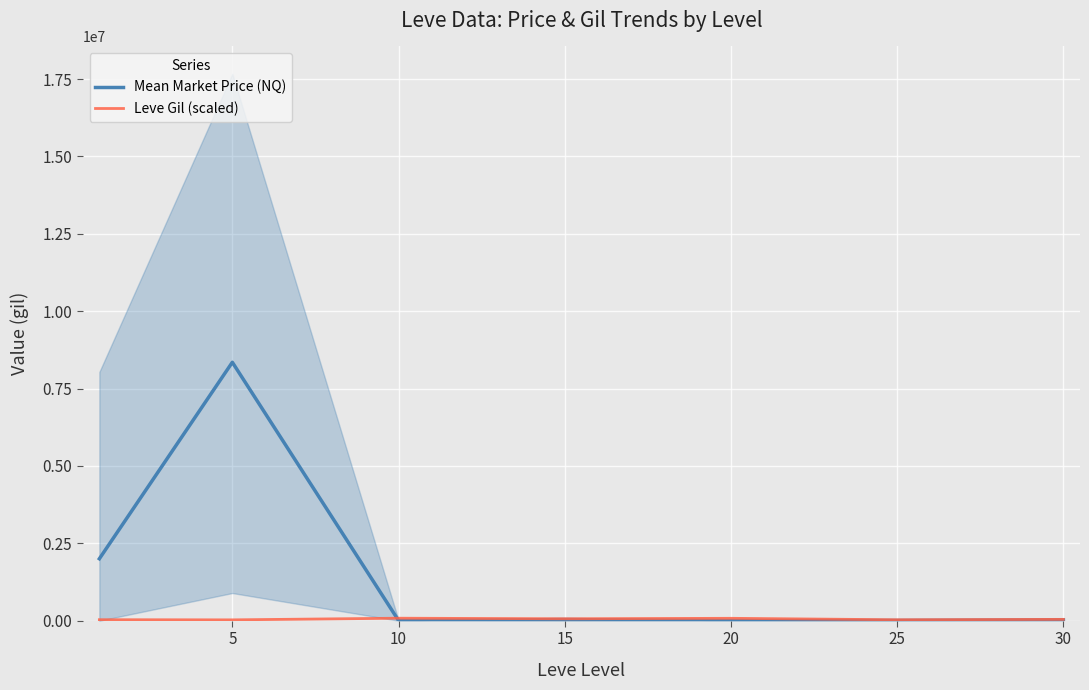

How many lines are shown in the chart?

2